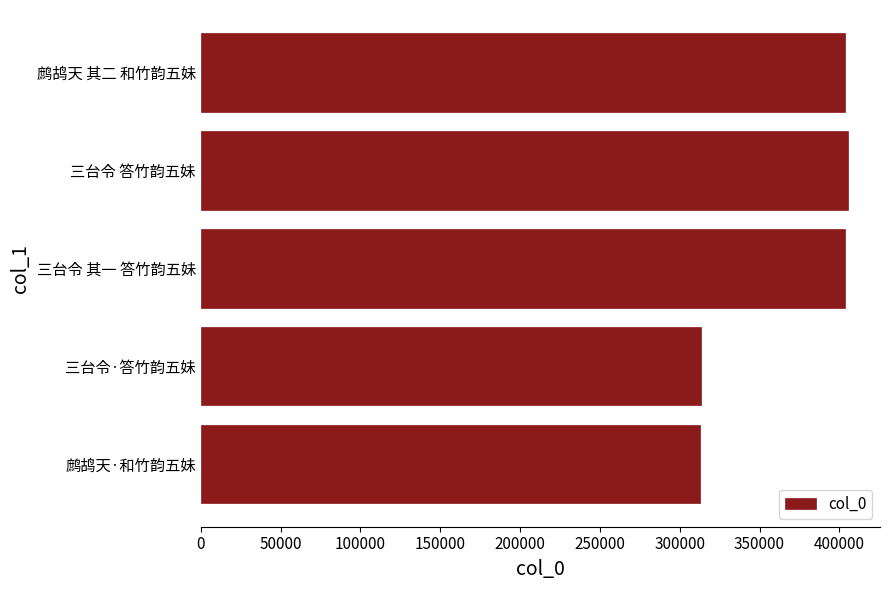

What is the change in value from 三台令·答竹韵五妹 to 三台令 答竹韵五妹?

+92142